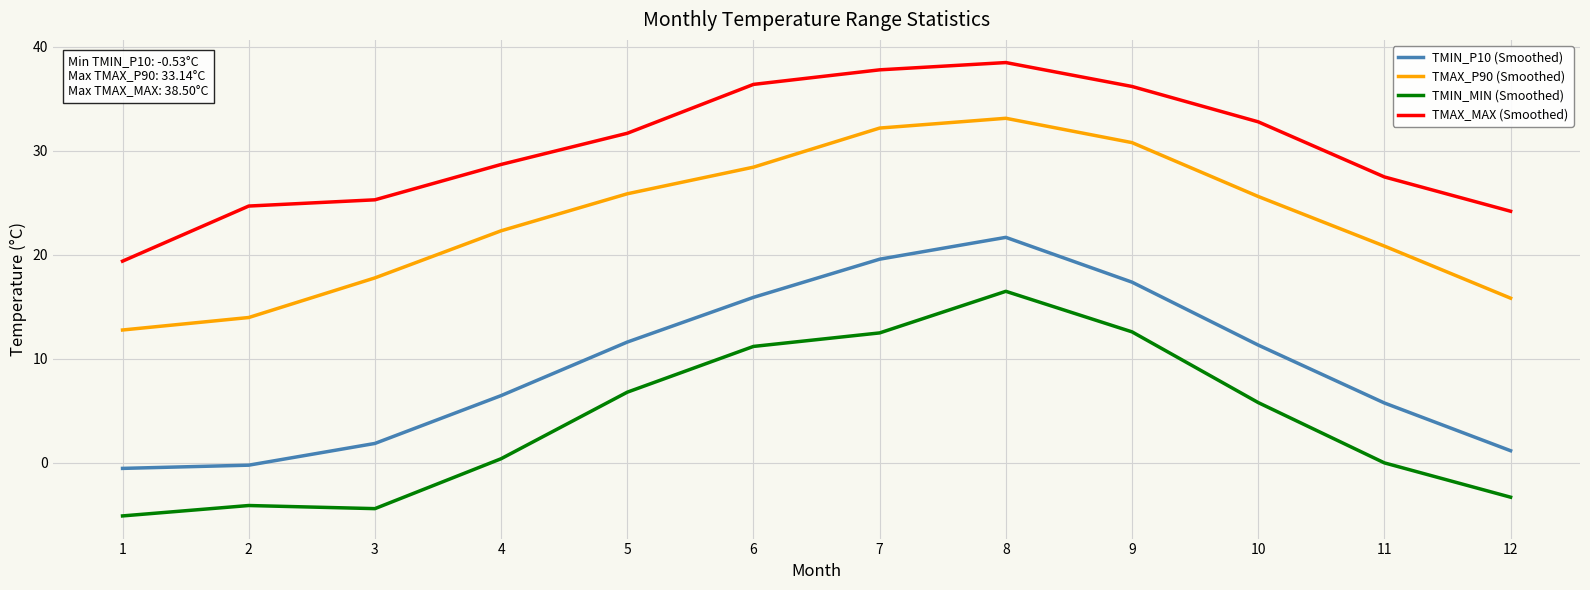

Is this an area chart (filled region under the line)?

No